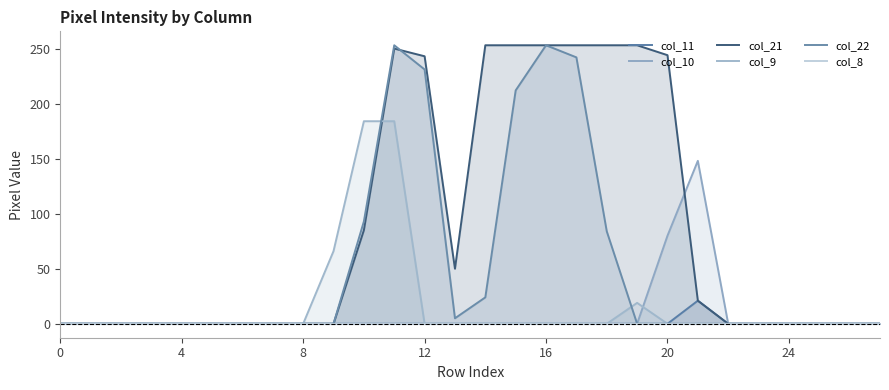

True or false: col_21 has more than 2 points higher than both neighbors.

False